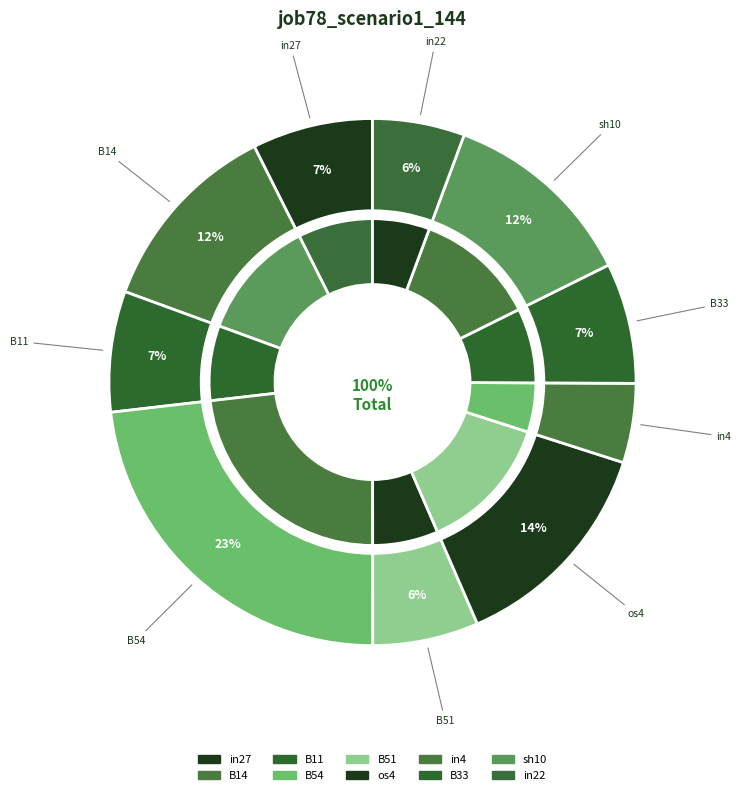

To the nearest percent, what percentage of the pie is B33?

7%